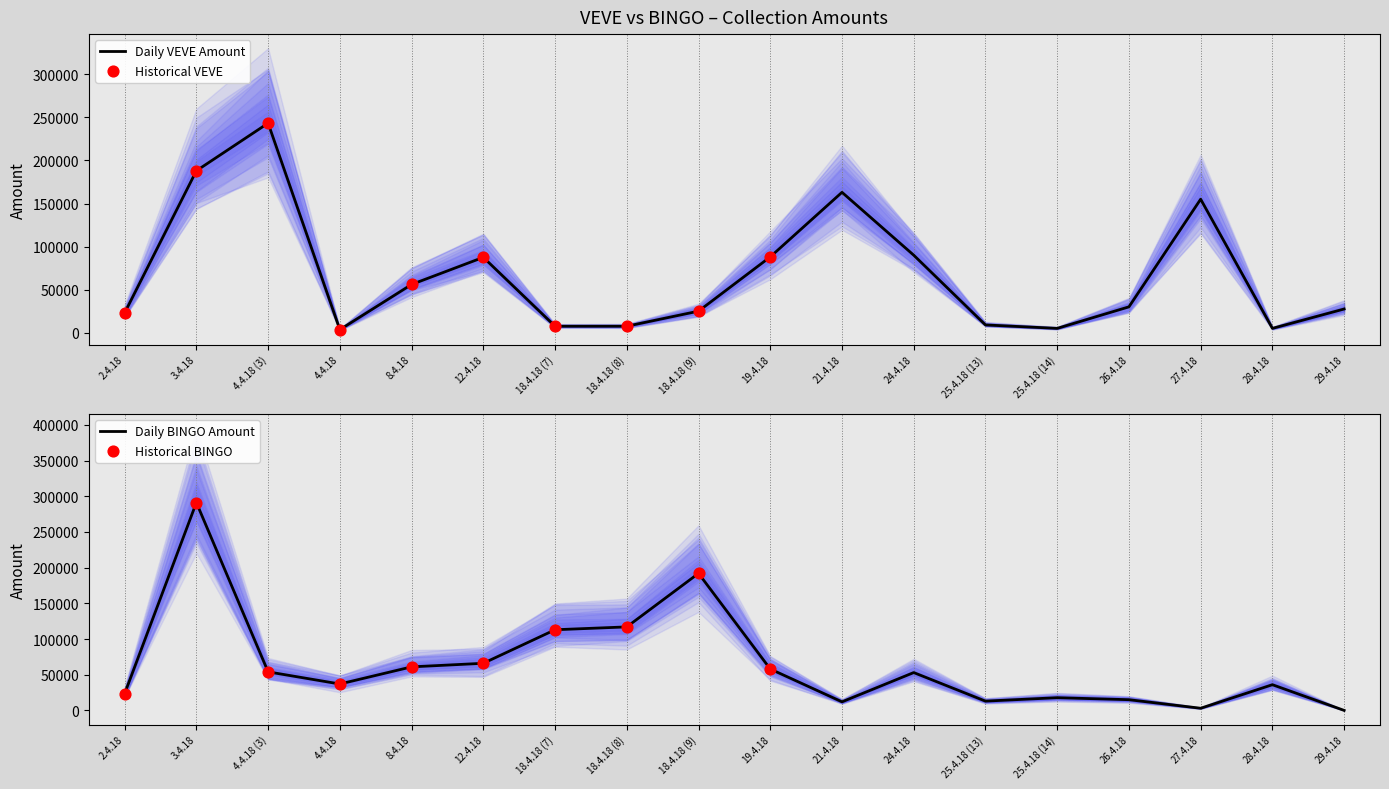

Which series has the largest total across all categories?

VEVE